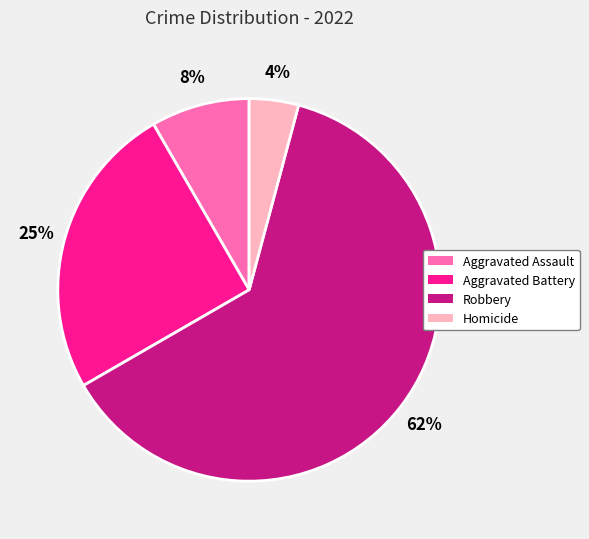

Which category has the biggest portion of the pie?

Robbery